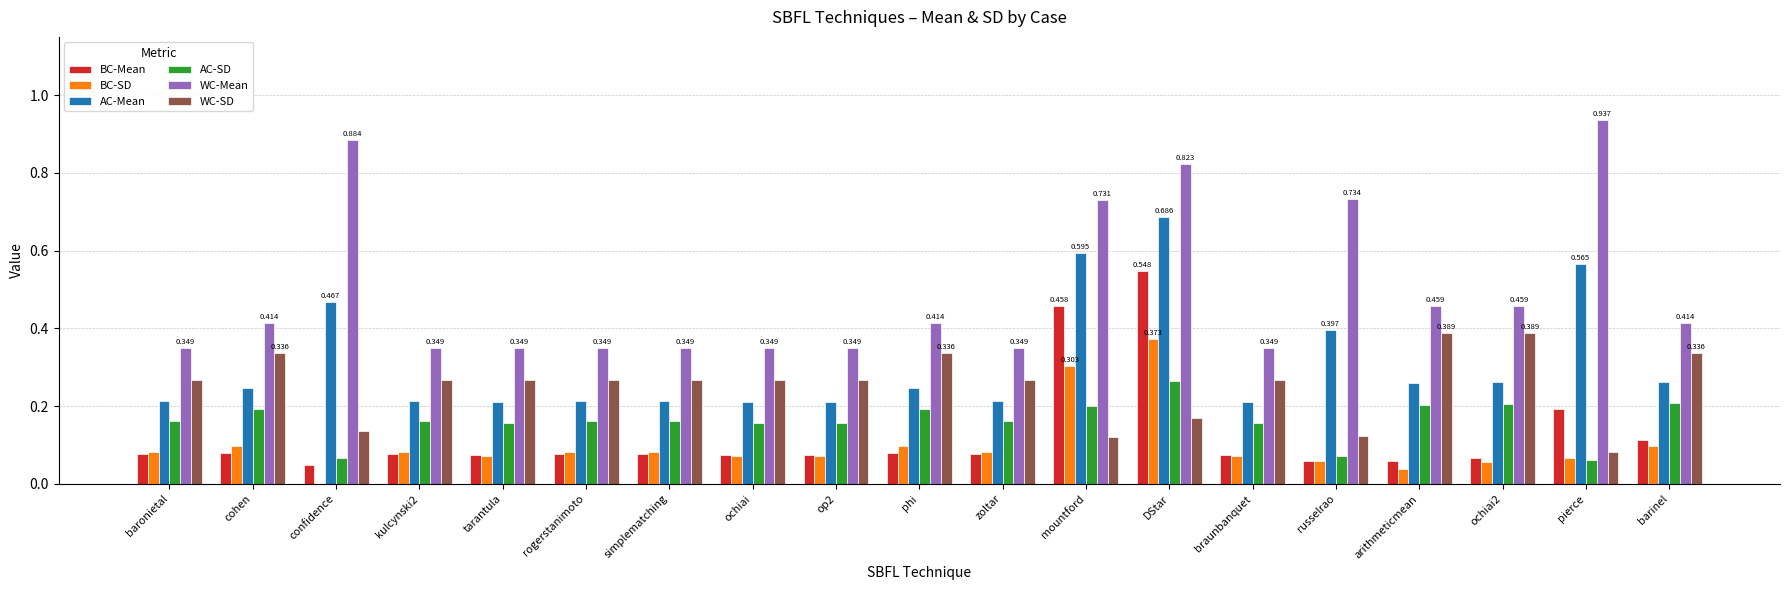

At which category is the sum across all series the highest?

DStar